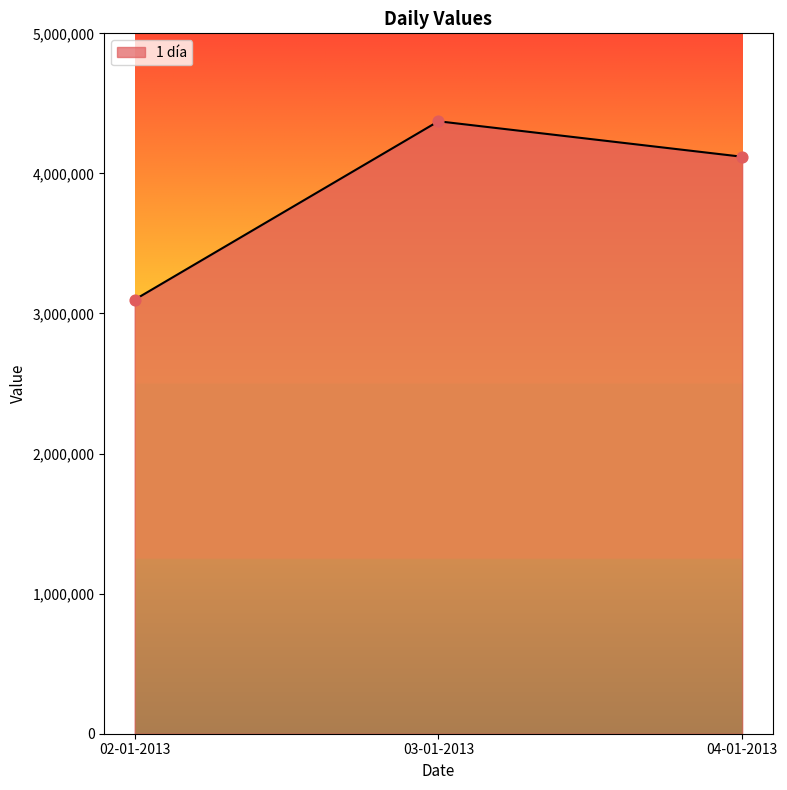

What is the change in value from 02-01-2013 to 04-01-2013?

+1020300